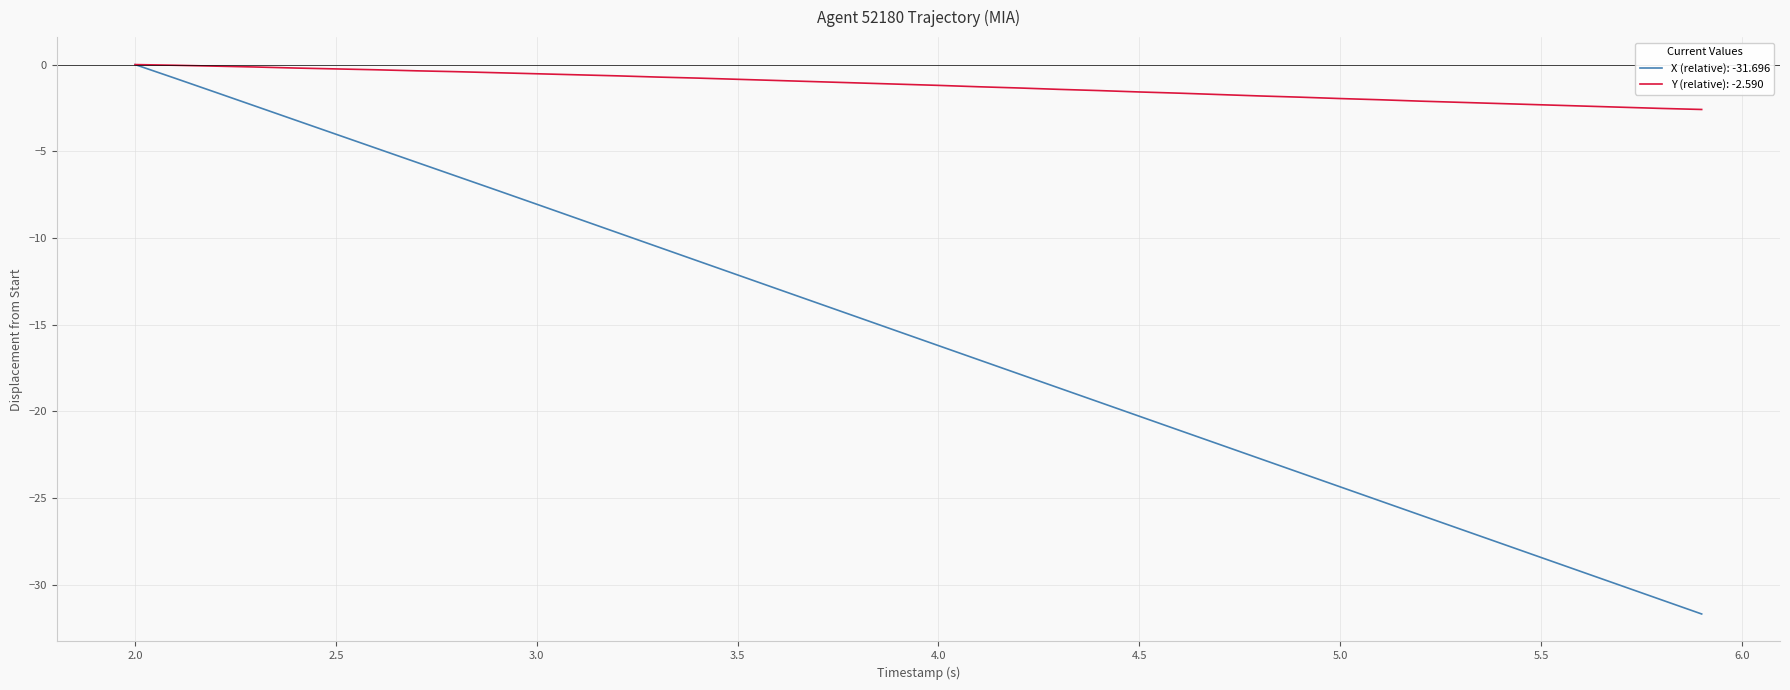

How many lines are shown in the chart?

2